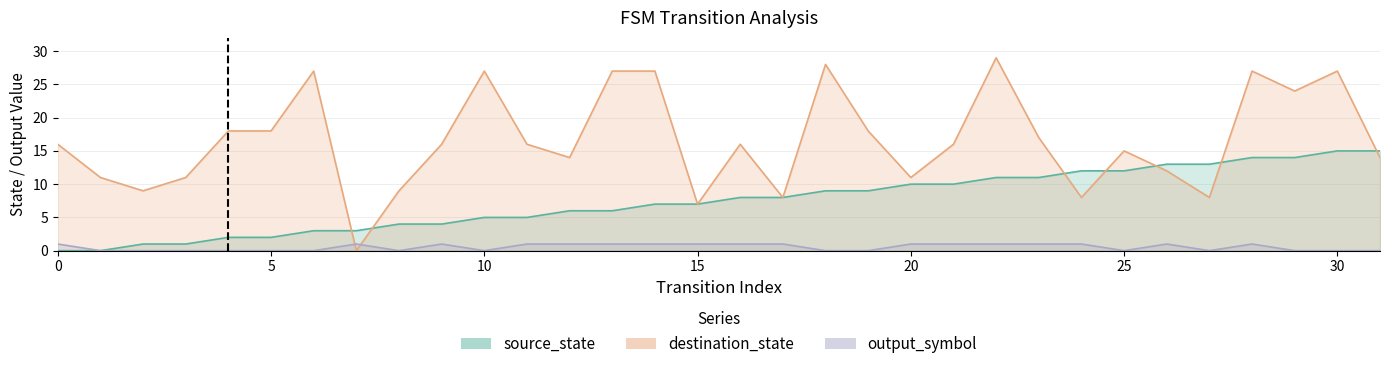

At which category is the sum across all series the highest?

28